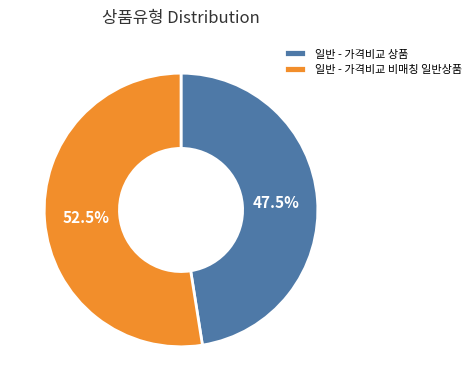

Count the number of slices in the pie.

2